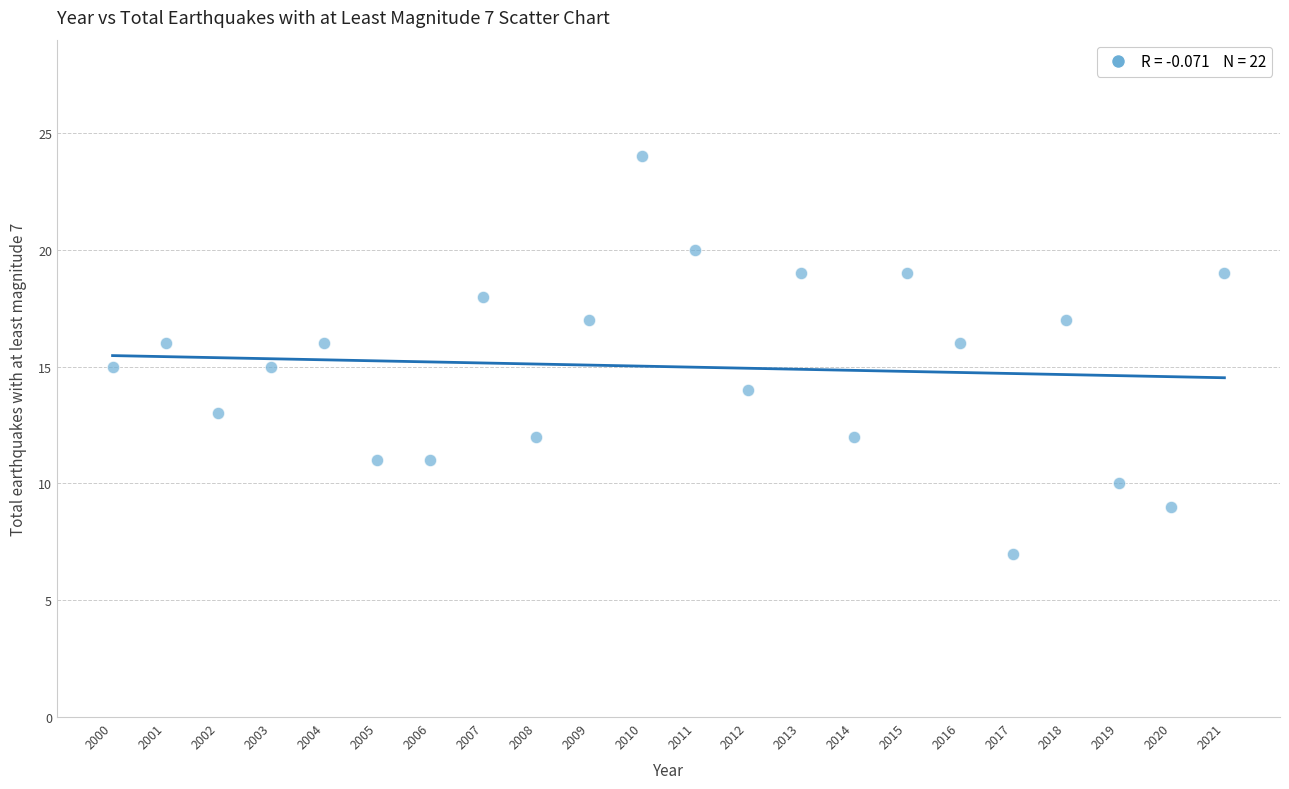

What is the range of Y values (max minus min)?

17